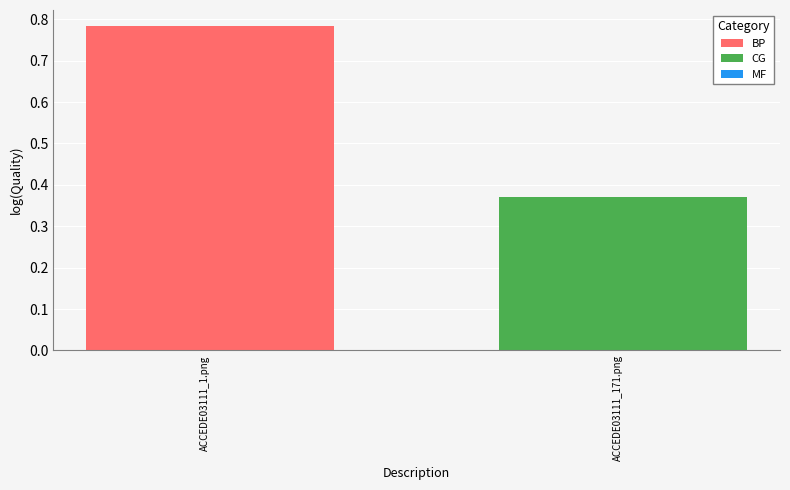

List the labels in order of value, largest first.

ACCEDE03111_1.png, ACCEDE03111_171.png